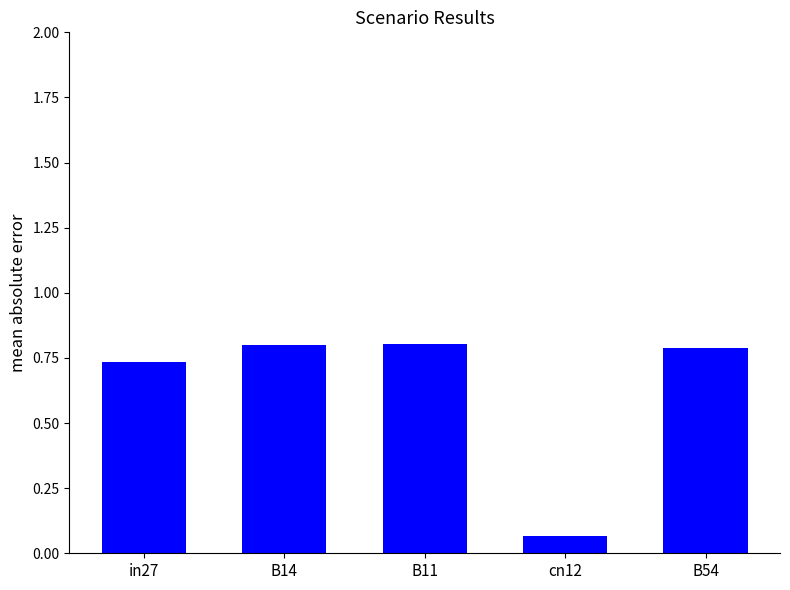

Which category has the lowest value across all series?

cn12